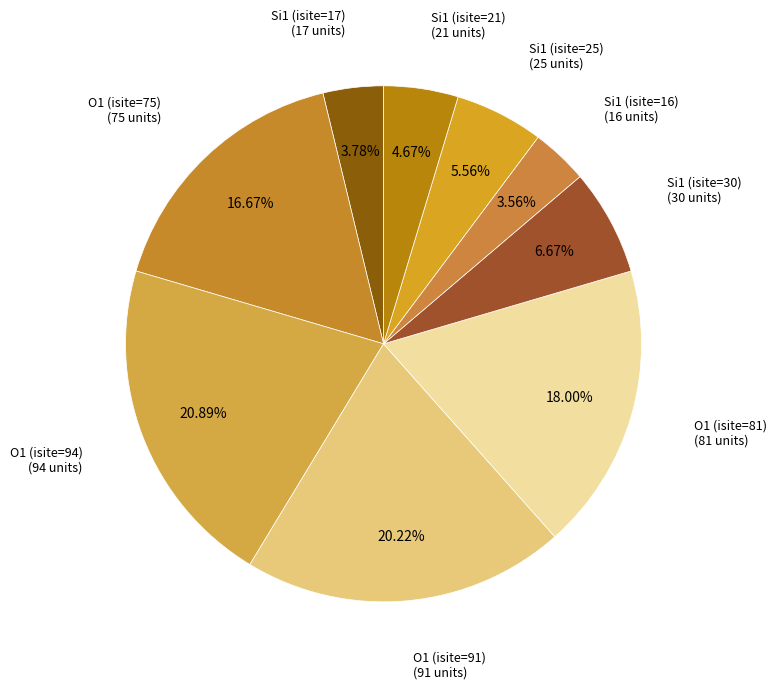

Does any single category account for the majority?

No